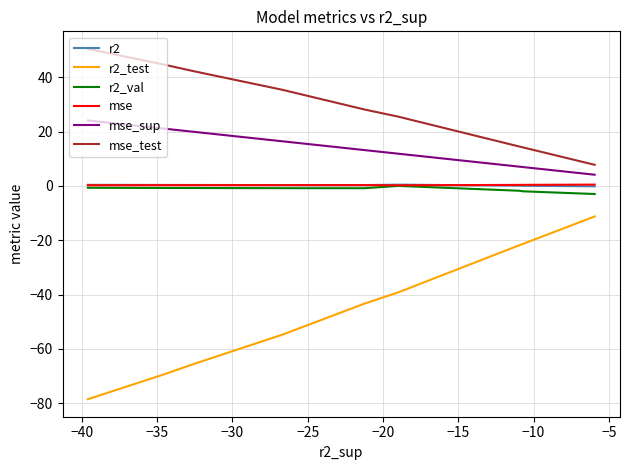

How many lines are shown in the chart?

6